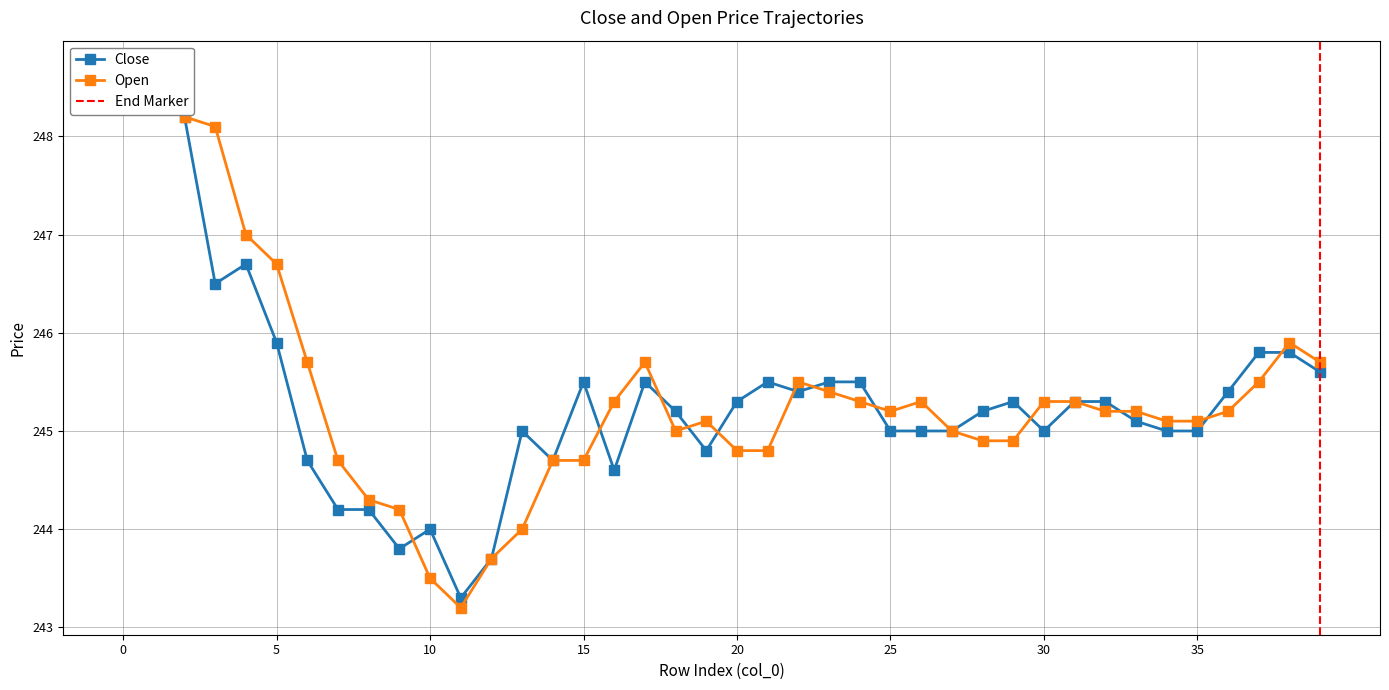

How many categories are shown in the chart?

40